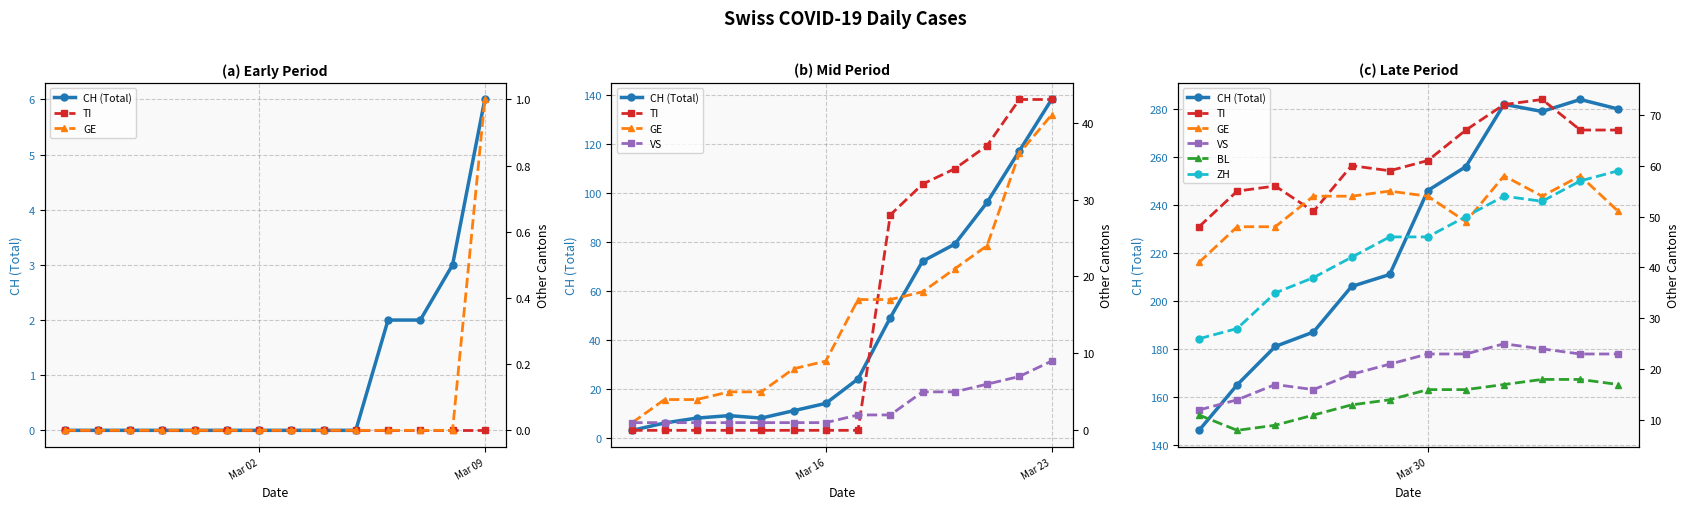

How many distinct data groups are displayed?

6